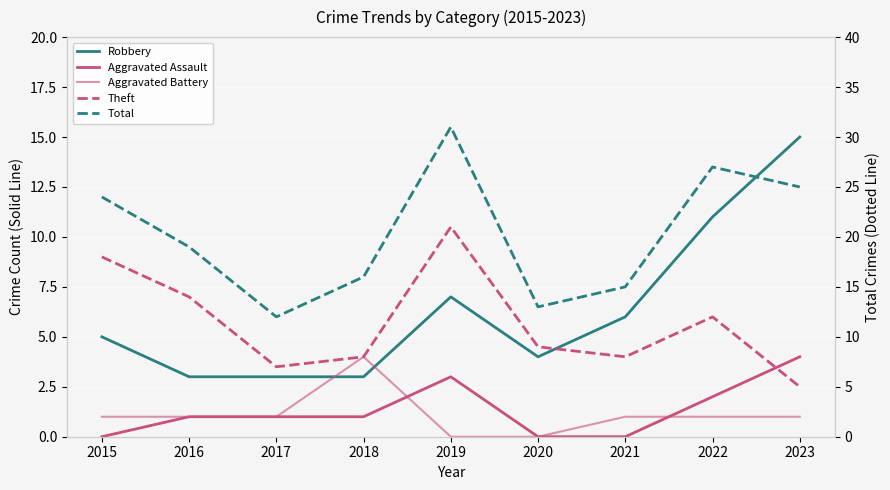

Reading left to right, what are all the values shown in this chart?

Robbery: 2015=5	2016=3	2017=3	2018=3	2019=7	2020=4	2021=6	2022=11	2023=15
Aggravated Assault: 2015=0	2016=1	2017=1	2018=1	2019=3	2020=0	2021=0	2022=2	2023=4
Aggravated Battery: 2015=1	2016=1	2017=1	2018=4	2019=0	2020=0	2021=1	2022=1	2023=1
Theft: 2015=18	2016=14	2017=7	2018=8	2019=21	2020=9	2021=8	2022=12	2023=5
Total: 2015=24	2016=19	2017=12	2018=16	2019=31	2020=13	2021=15	2022=27	2023=25